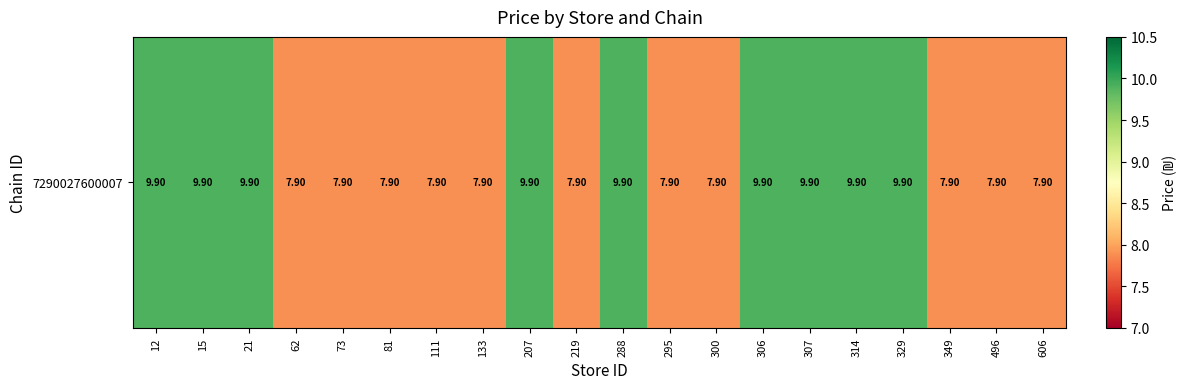

Which label corresponds to the smallest value in the chart?

62